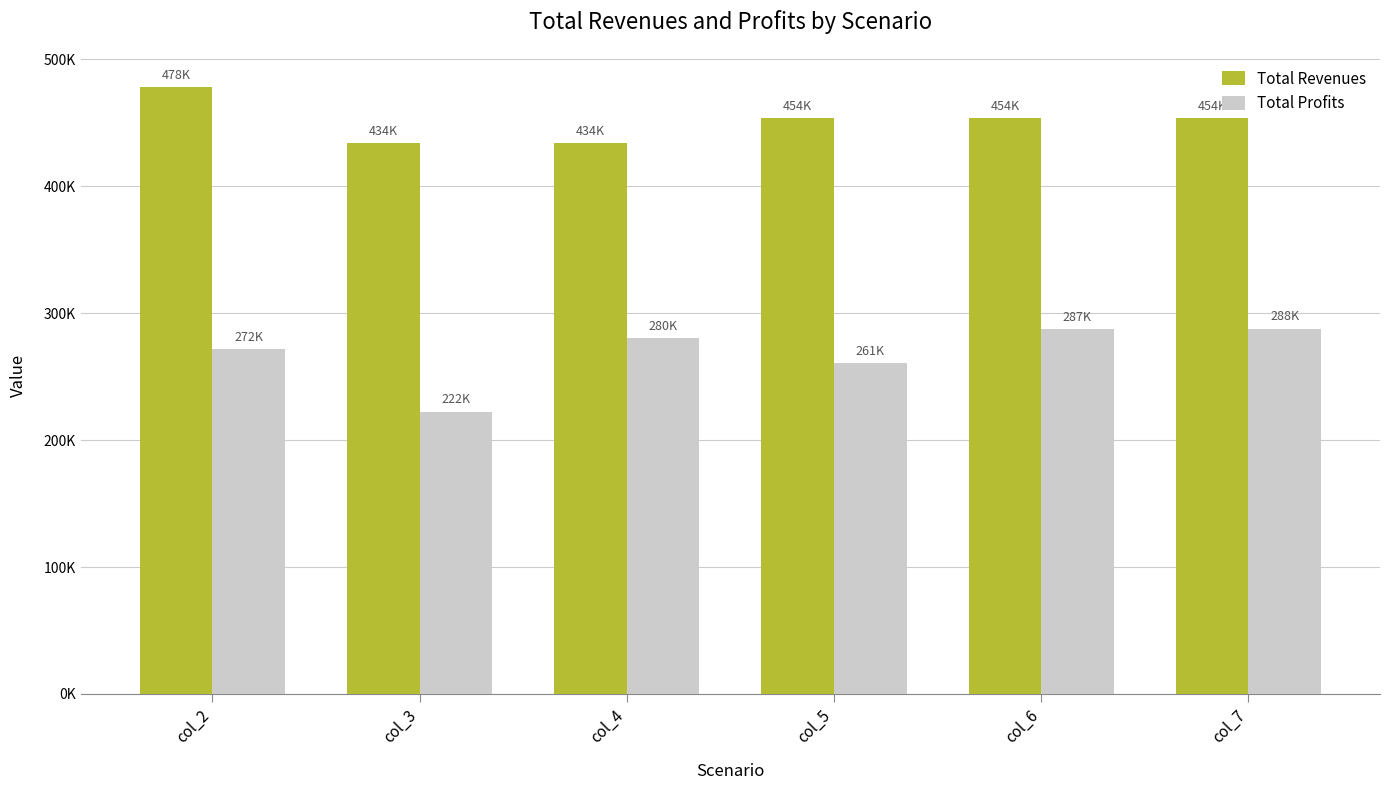

What is the value of the Total Profits bar at the 2nd from the left?

222385.0